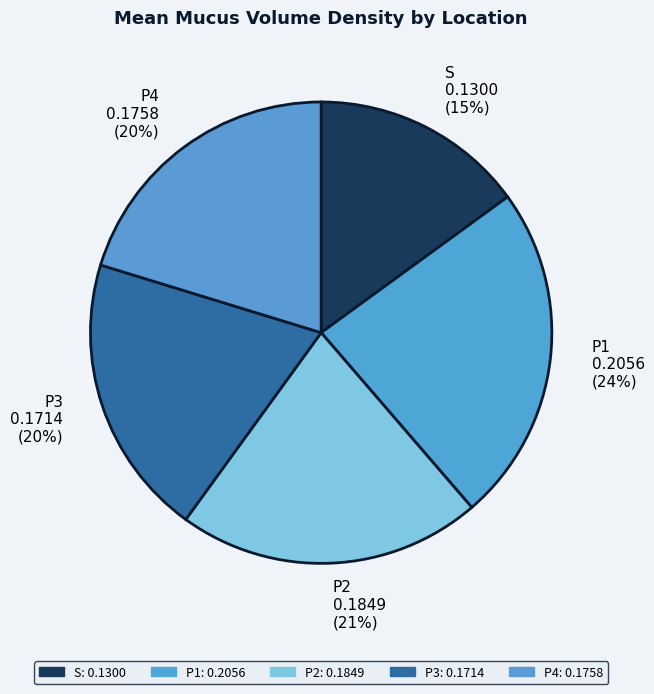

How many segments does this pie chart have?

5